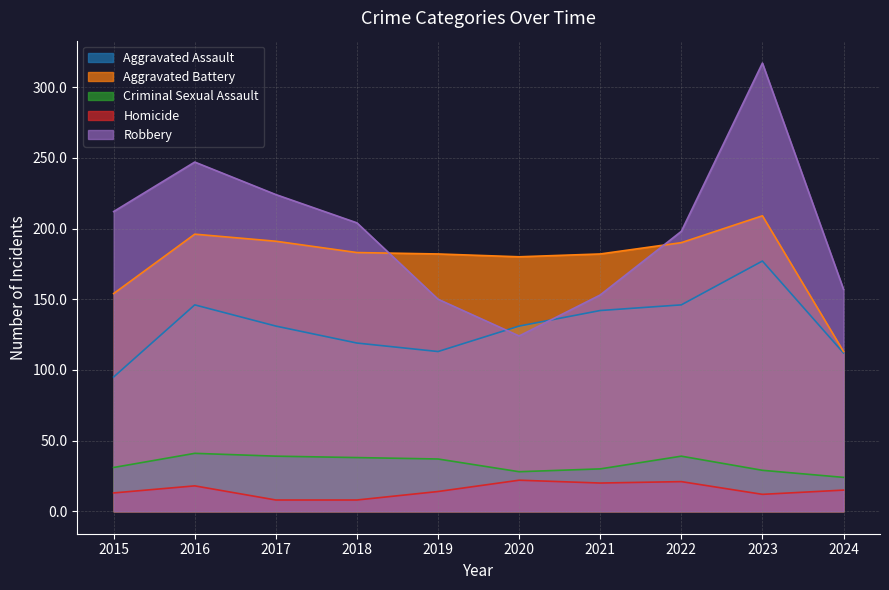

What value does the Homicide series have at 2021, to the nearest 5?

20